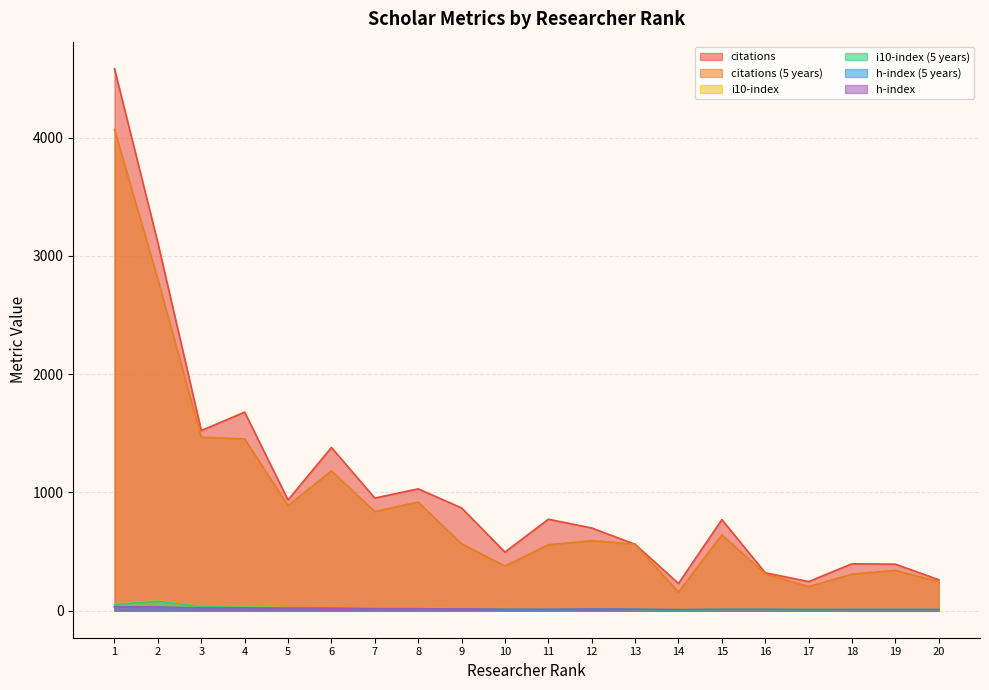

Is it true that citations (5 years) equals 557 at 11?

True